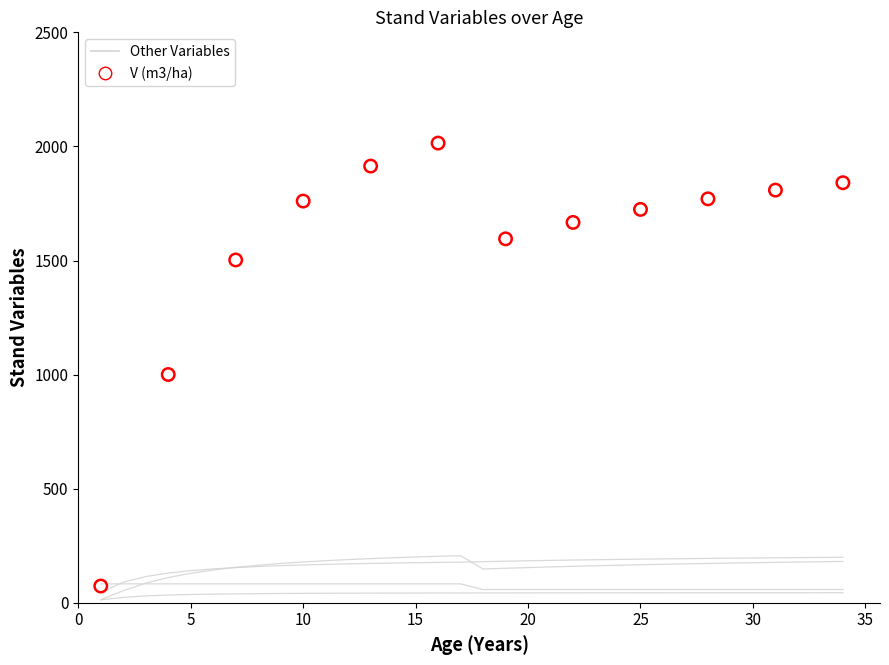

Which series has the largest total across all categories?

V (m3/ha)